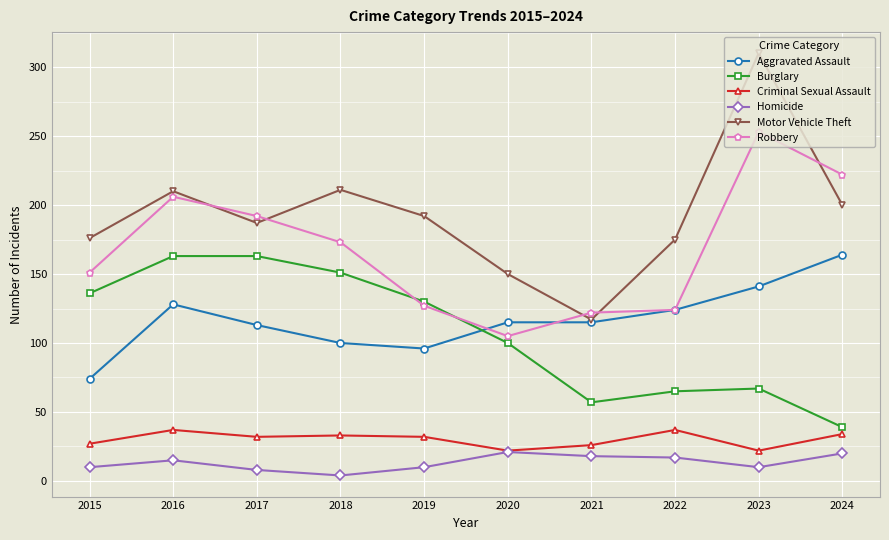

Between 2021 and 2024, which series saw the biggest shift?

Robbery